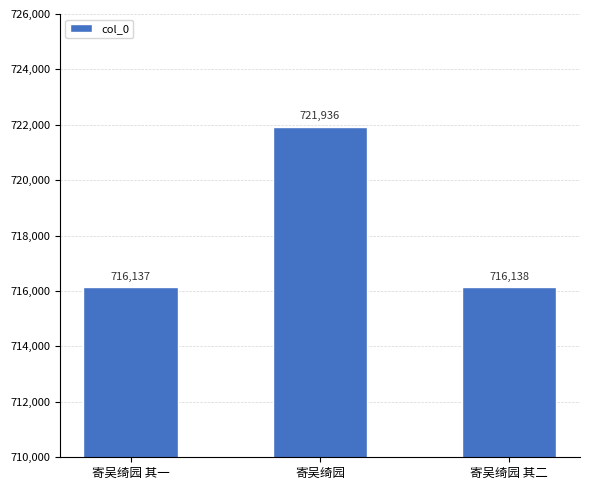

At which label does the data first exceed 716138?

寄吴绮园